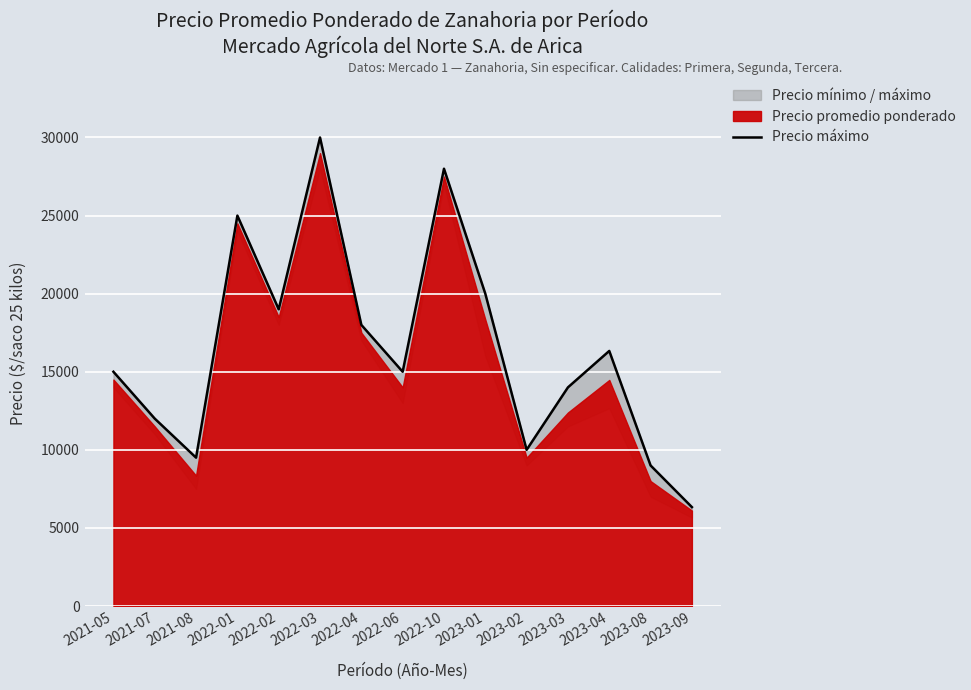

Reading left to right, extract all data points from this chart.

15000	12000	9500	25000	19000	30000	18000	15000	28000	20000	10000	14000	16333	9000	6333